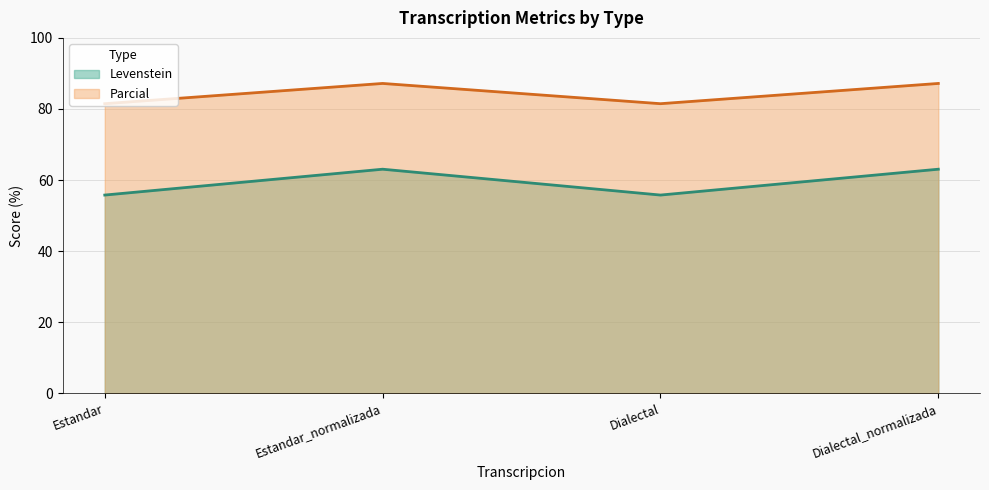

What is the value of the Levenstein point at the 1st from the left?

55.8